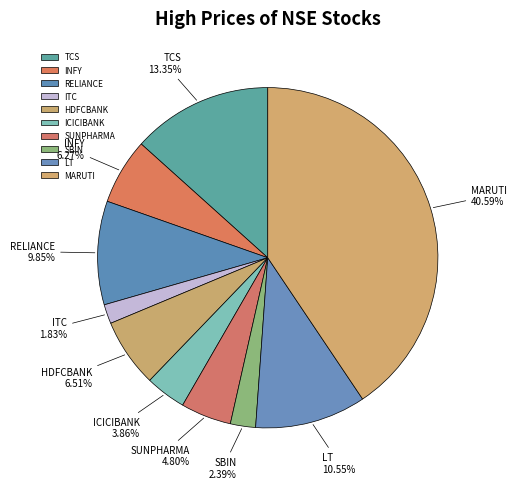

True or false: HDFCBANK accounts for 7% of the total.

True